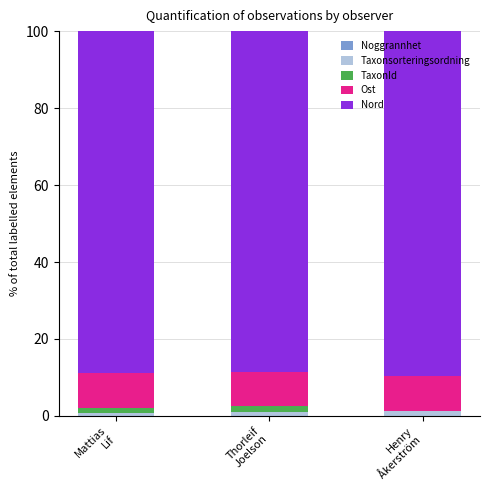

What position from the left is Thorleif
Joelson?

2